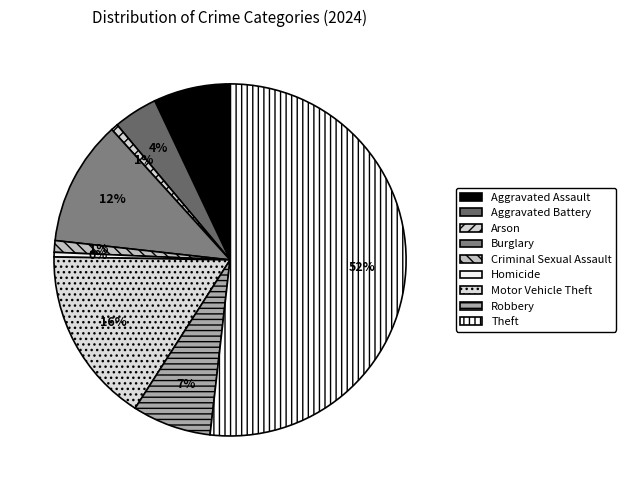

To the nearest percent, what portion does Arson represent?

1%